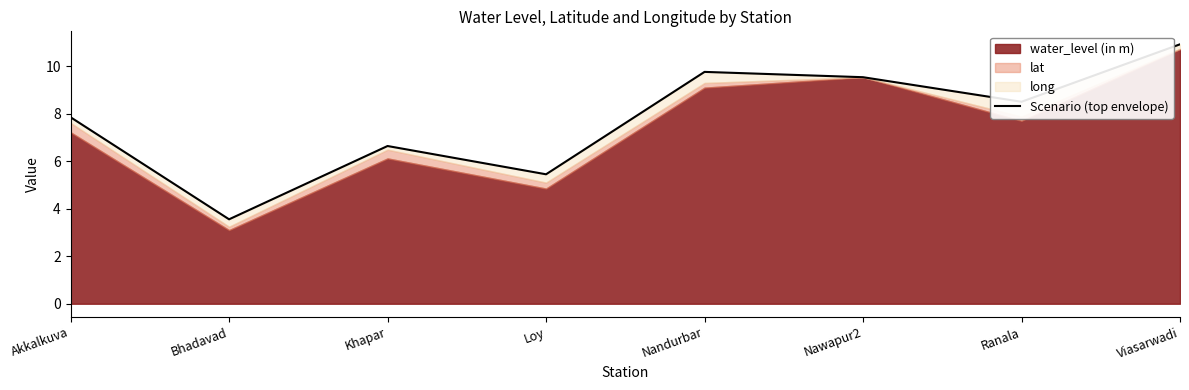

Where is the first local minimum?

Bhadavad